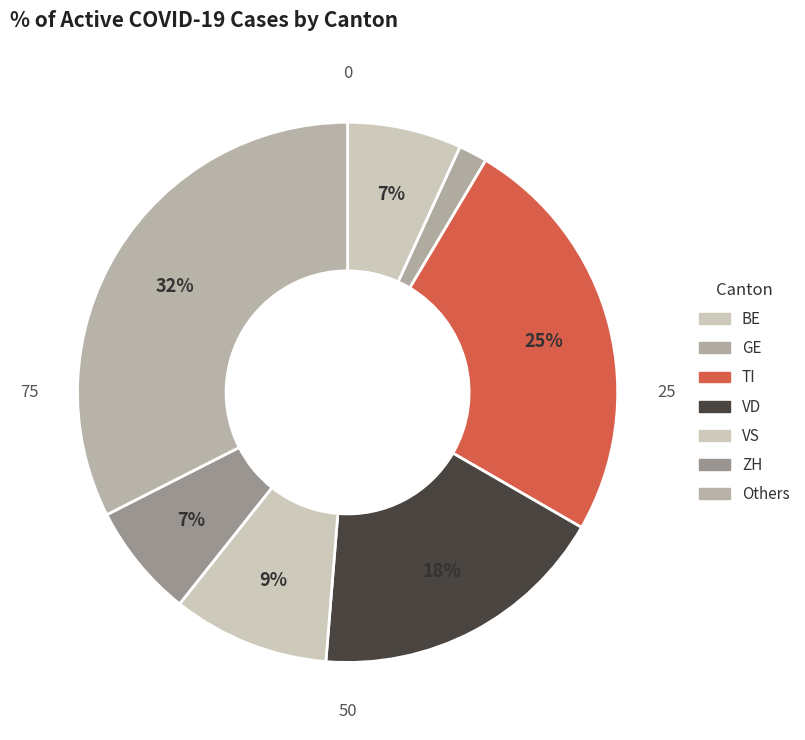

Count the number of slices in the pie.

7